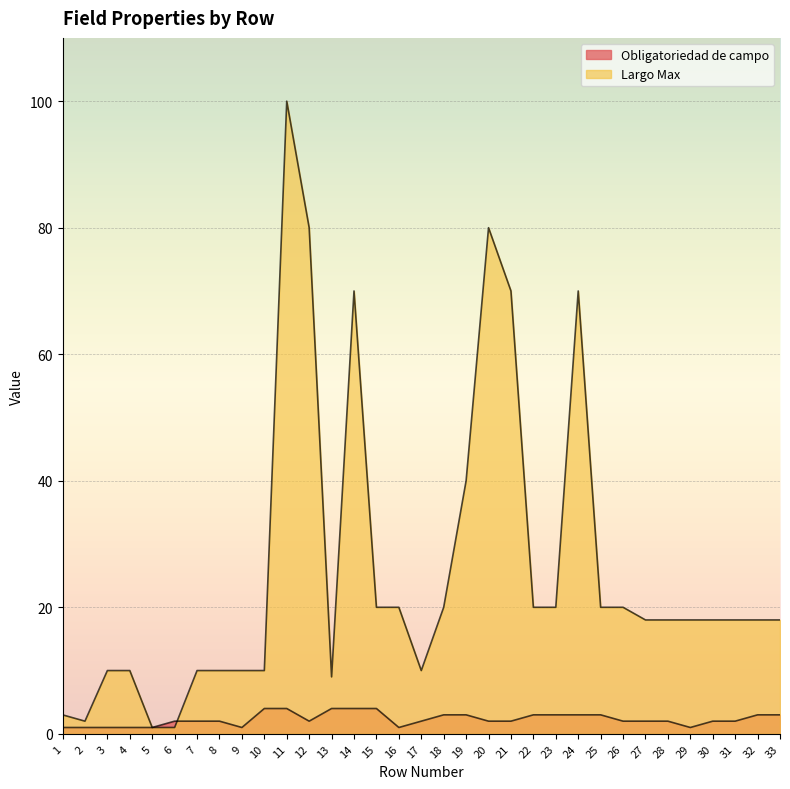

What is the maximum value for Largo Max?

100